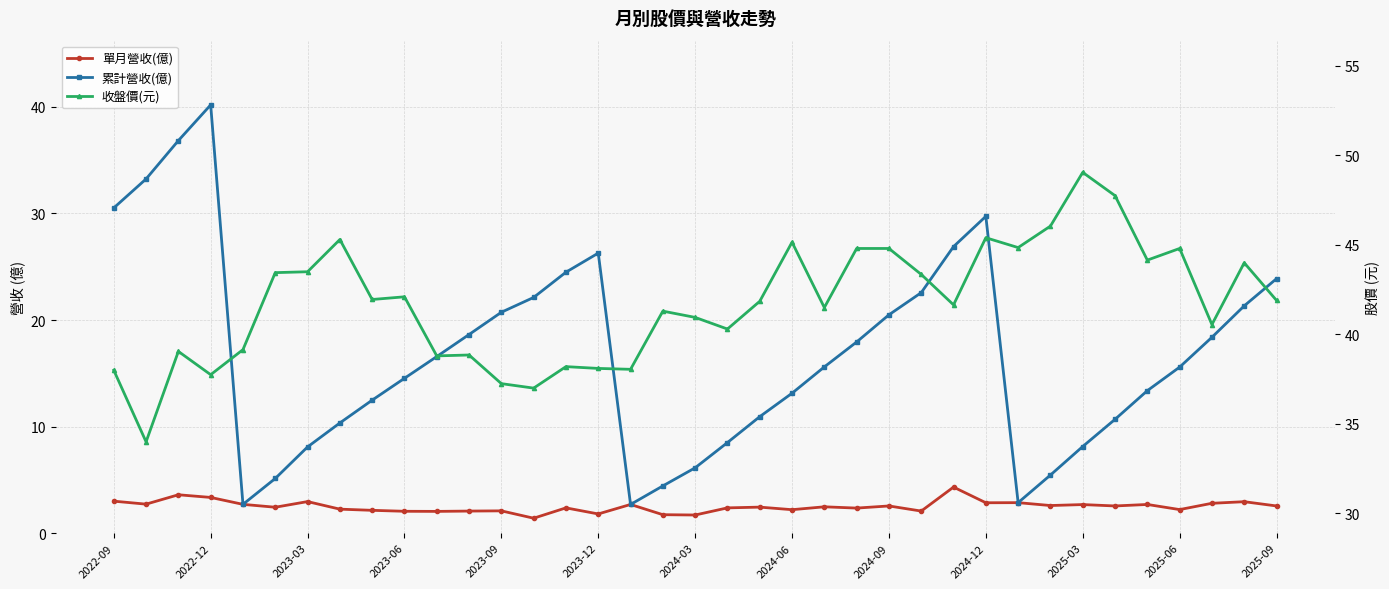

Rank the series at 2023-12 from highest to lowest value.

收盤價(元), 累計營收(億), 單月營收(億)